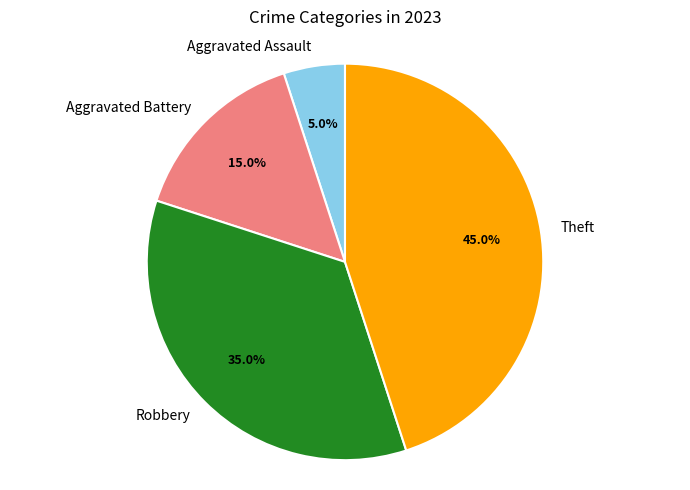

What percentage do Robbery and Aggravated Battery together represent?

50.0%